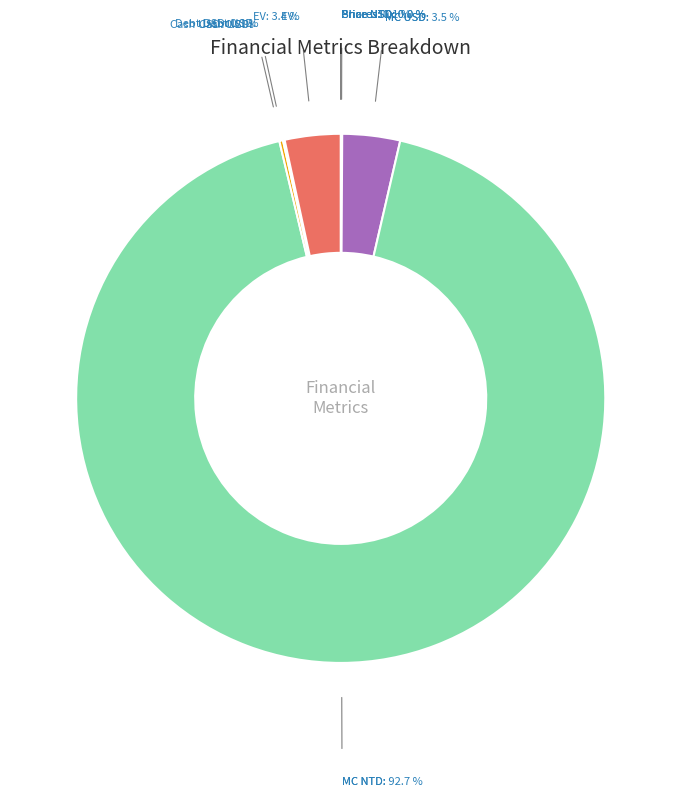

Does any single category account for the majority?

Yes